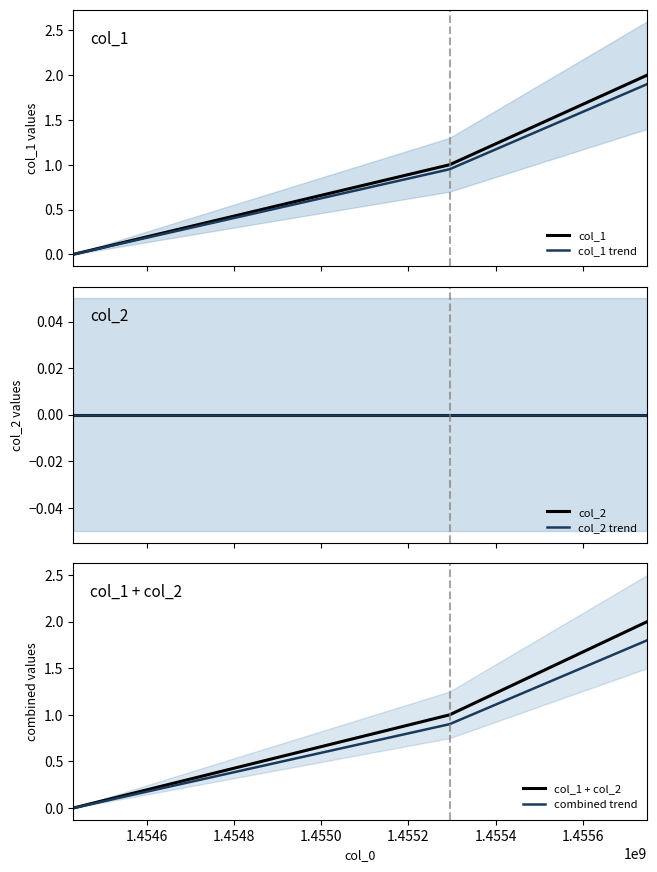

Which series has the largest total across all categories?

col_1